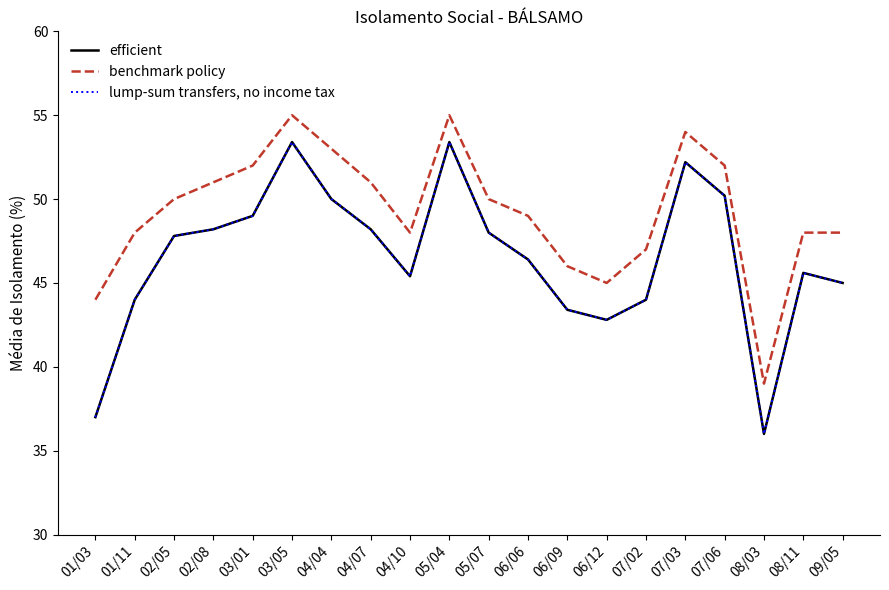

What is the lowest value of the benchmark policy series?

39.0